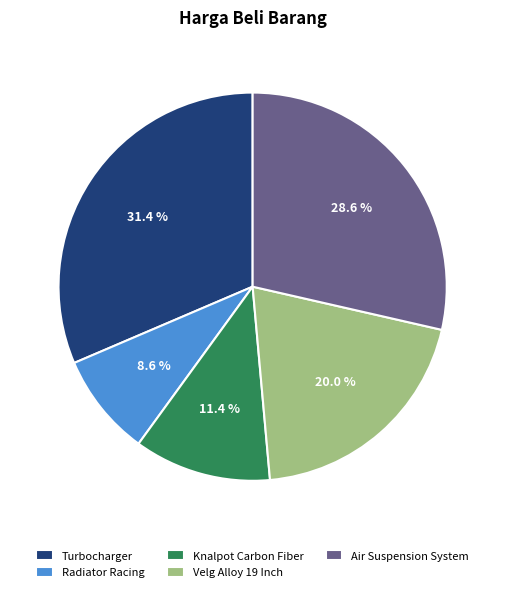

How many slices are in this pie chart?

5